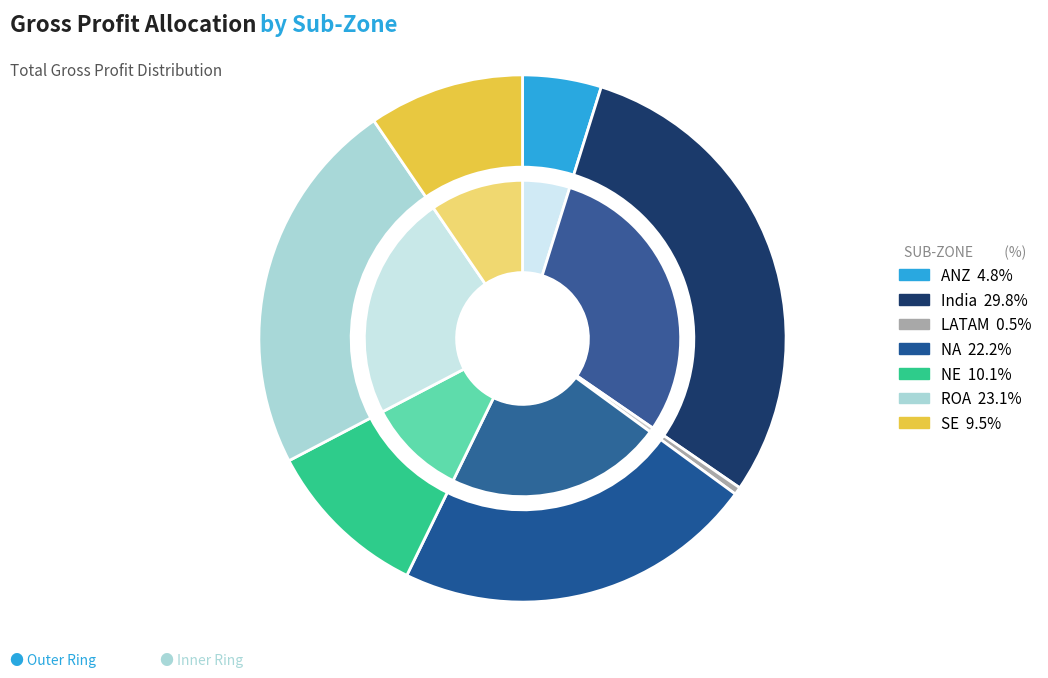

What percentage is the NA slice, to the nearest percent?

22%